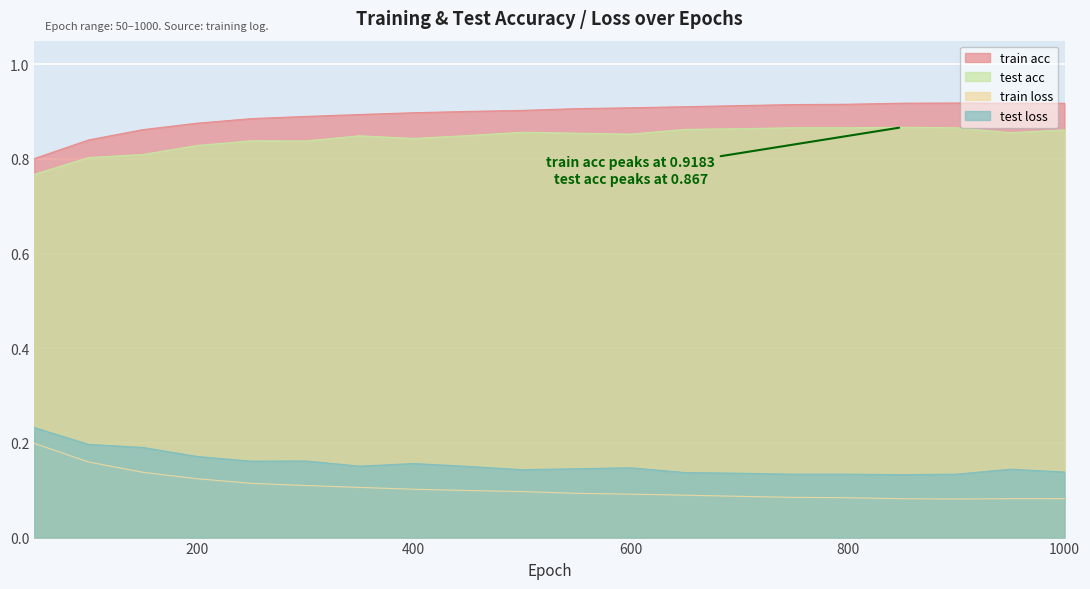

What is the difference between the maximum and minimum values in the test loss series?

0.1